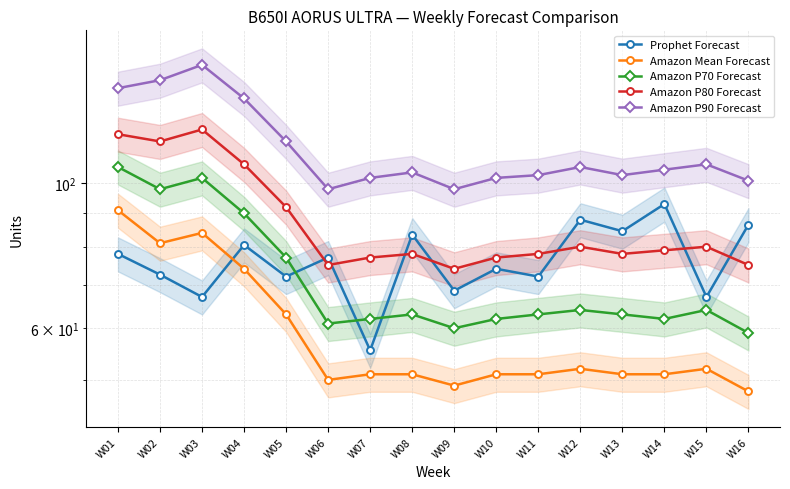

True or false: Amazon P80 Forecast has a value of 53.1 at W15.

False